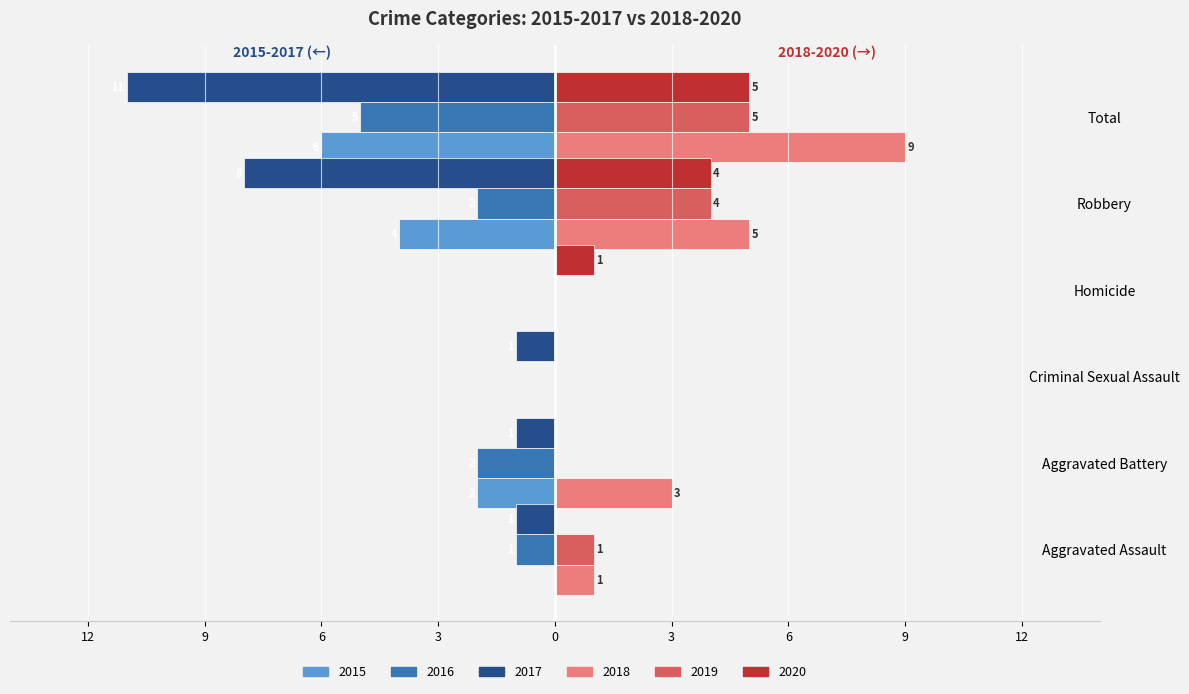

Which series has the largest range (max minus min)?

2017